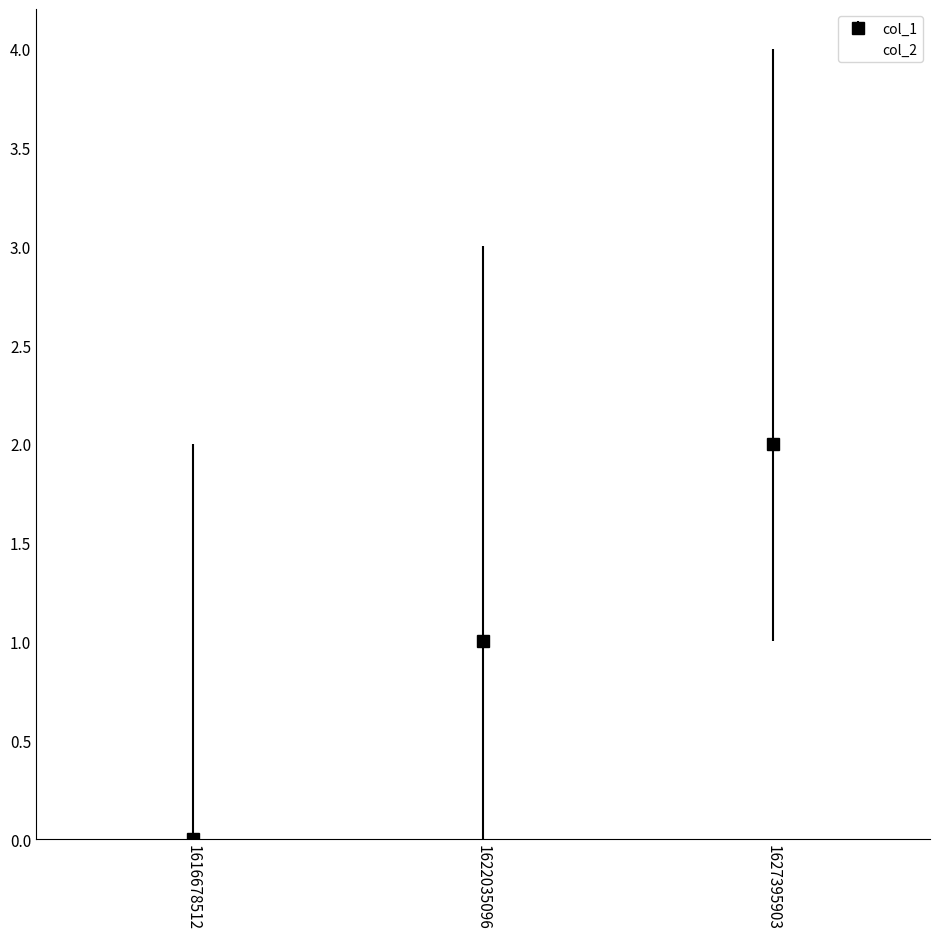

Count the number of categories in the chart.

3